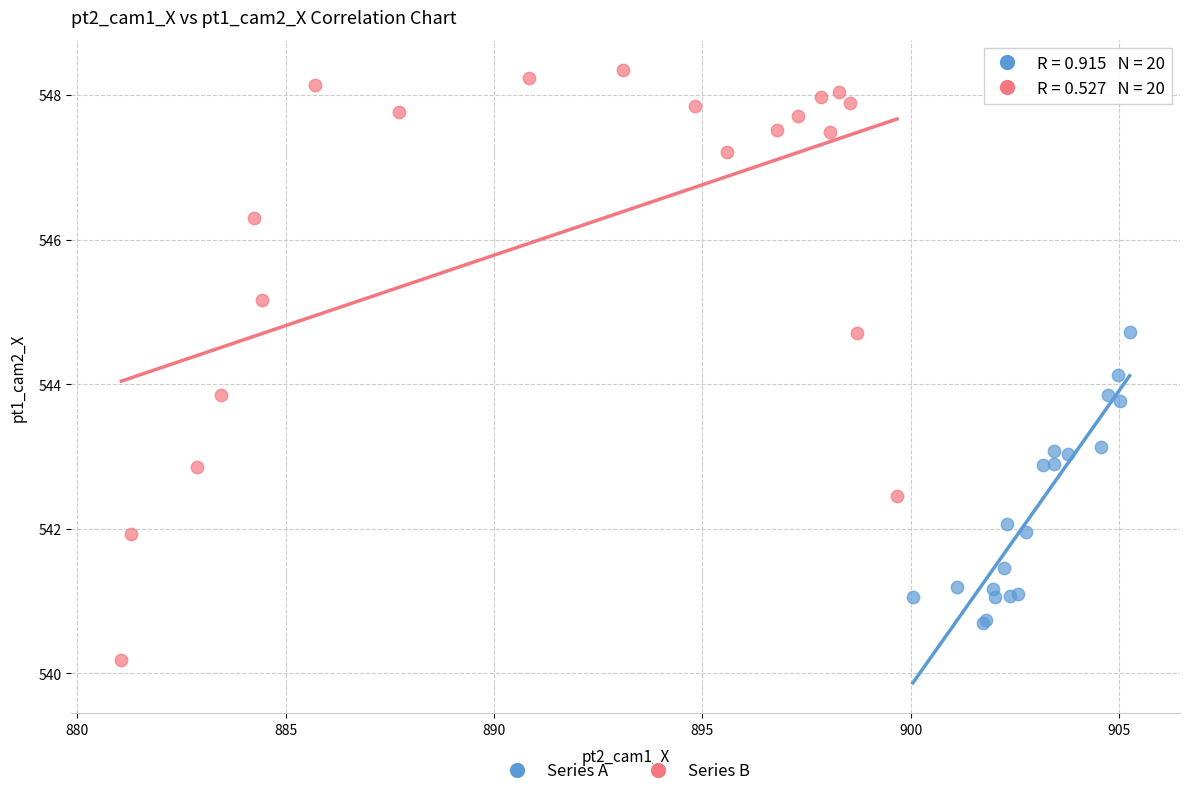

Which series has the widest spread of Y values?

Series B